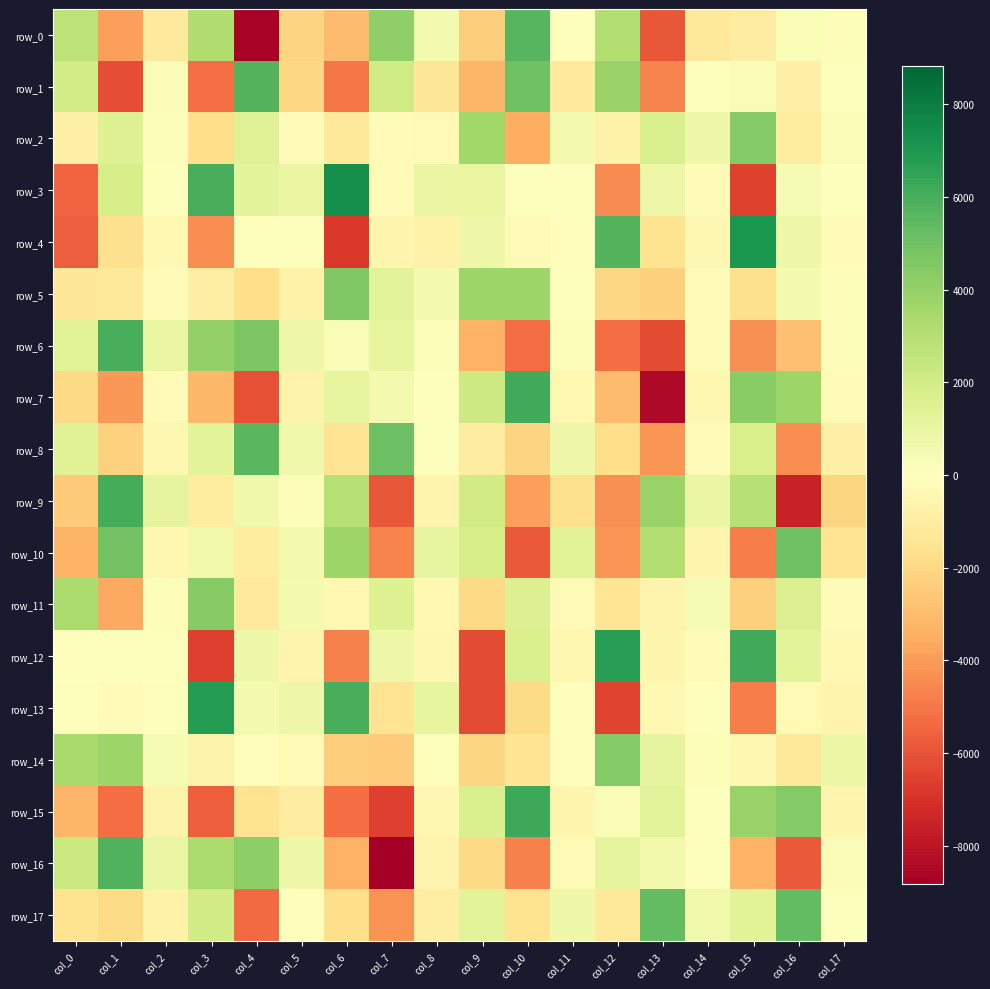

At which category is the sum across all series the highest?

col_15